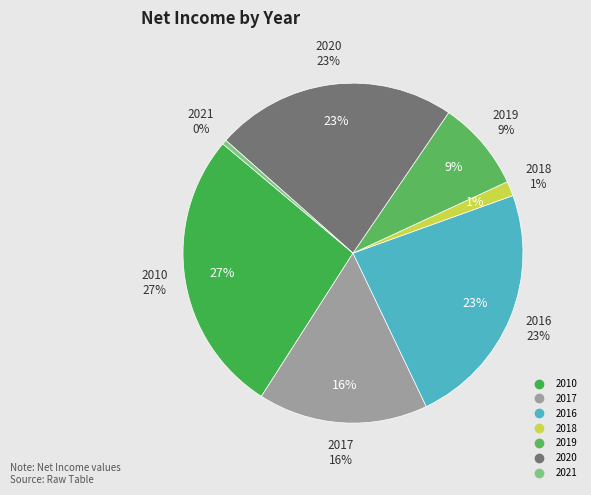

Is there any slice that represents more than half of the pie?

No